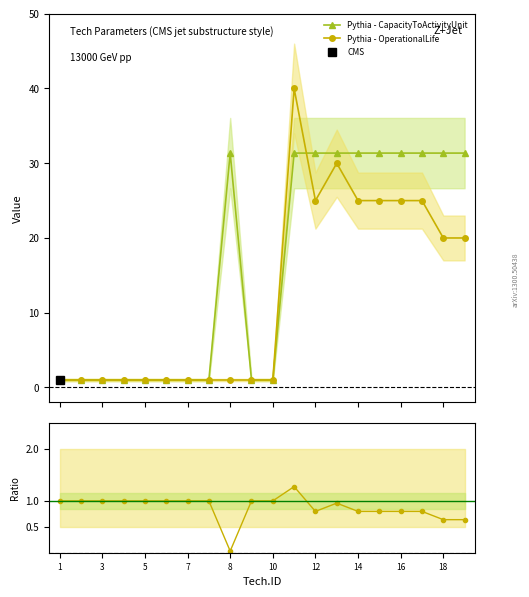

How many series are shown in this chart?

3